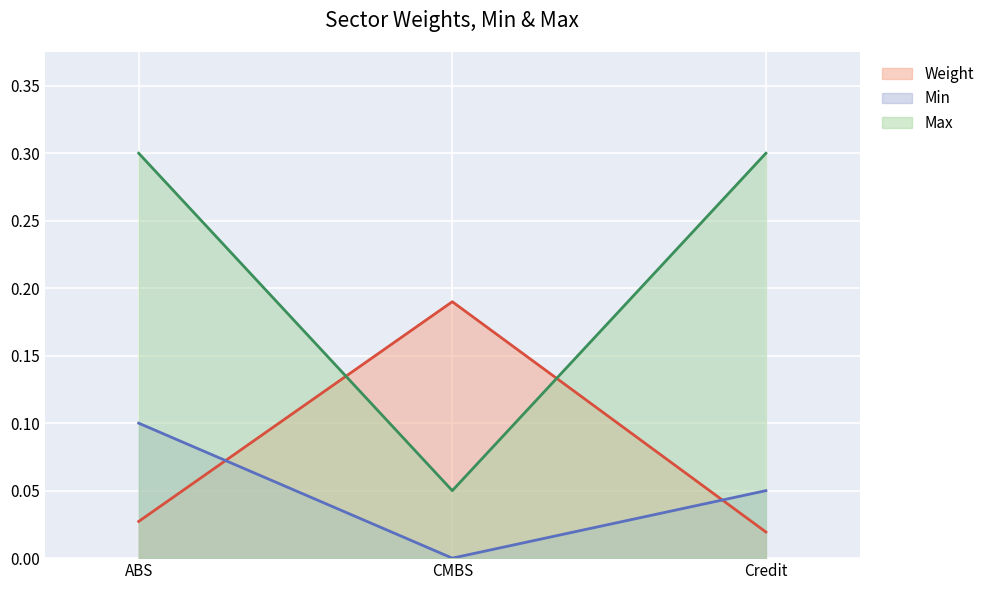

Is it true that Min equals 0.1 at Credit?

False